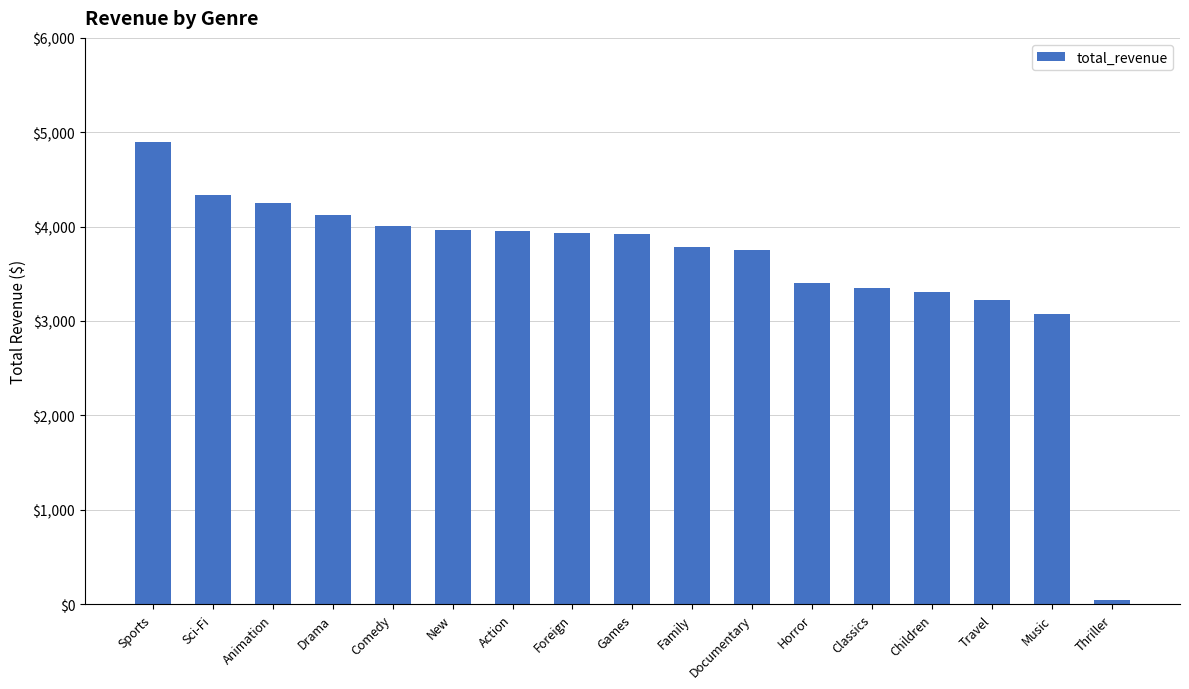

What is the minimum value shown in the chart?

47.9